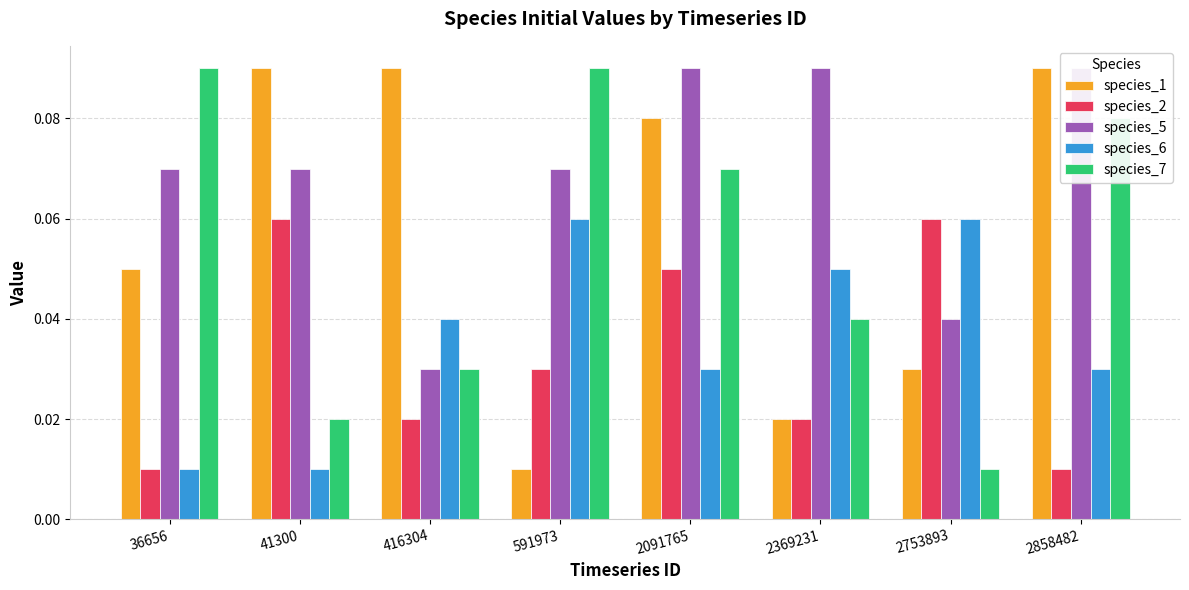

Rank the series at 2369231 from lowest to highest value.

species_1, species_2, species_7, species_6, species_5